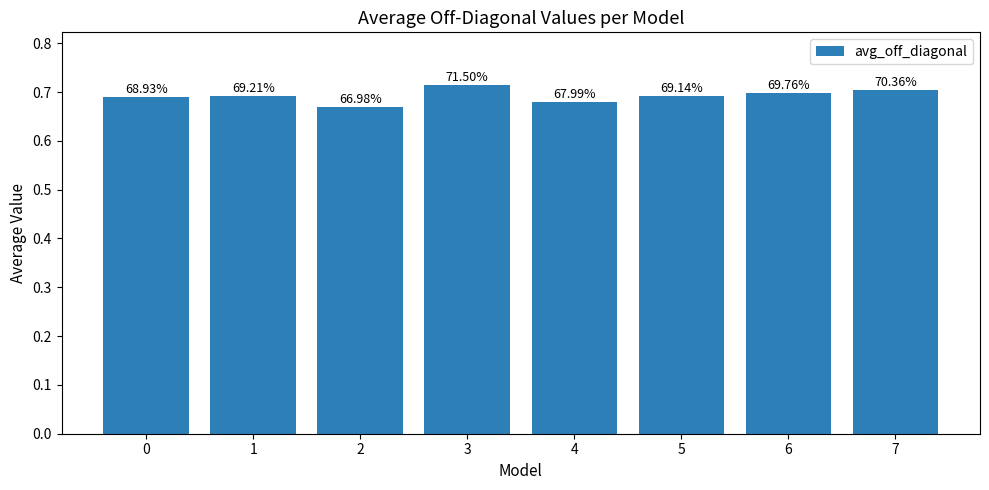

Are the bars horizontal?

No